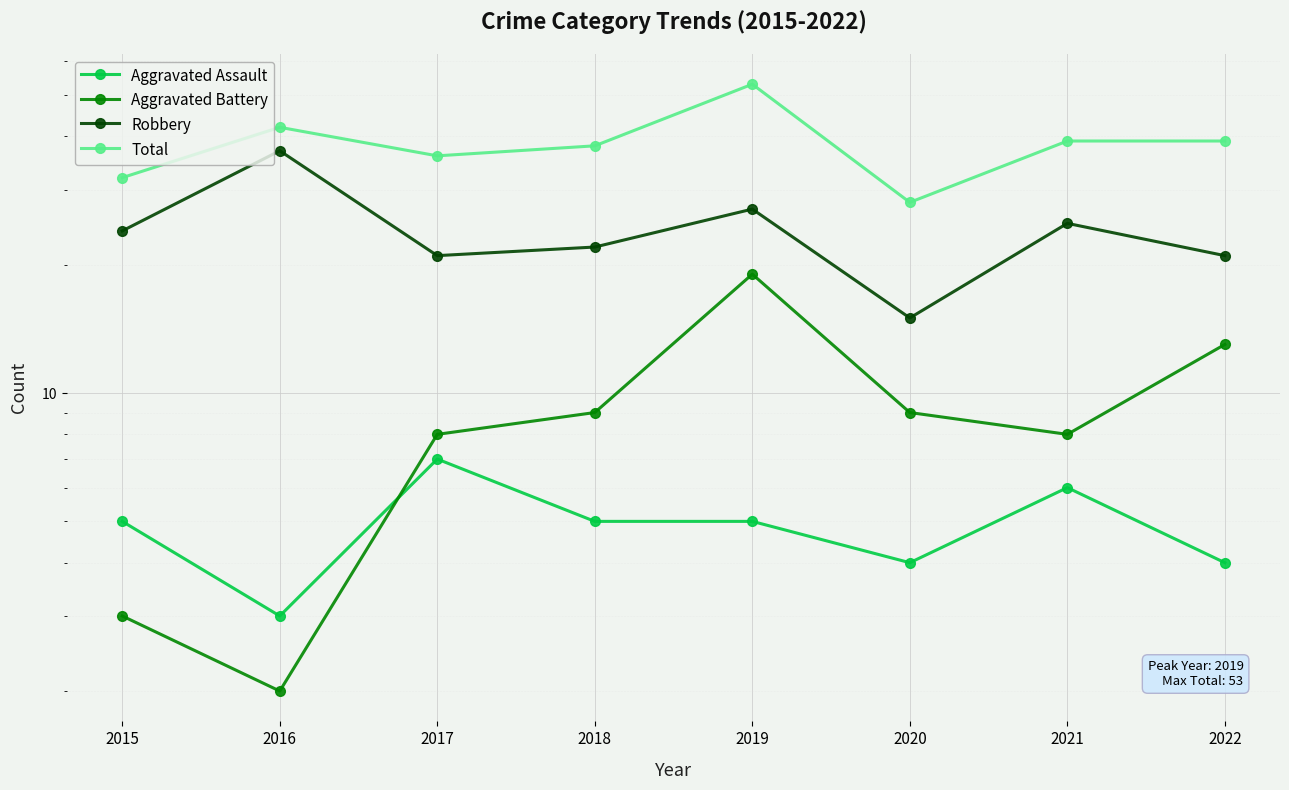

What is the difference between the maximum and second lowest values in the Robbery series?

16